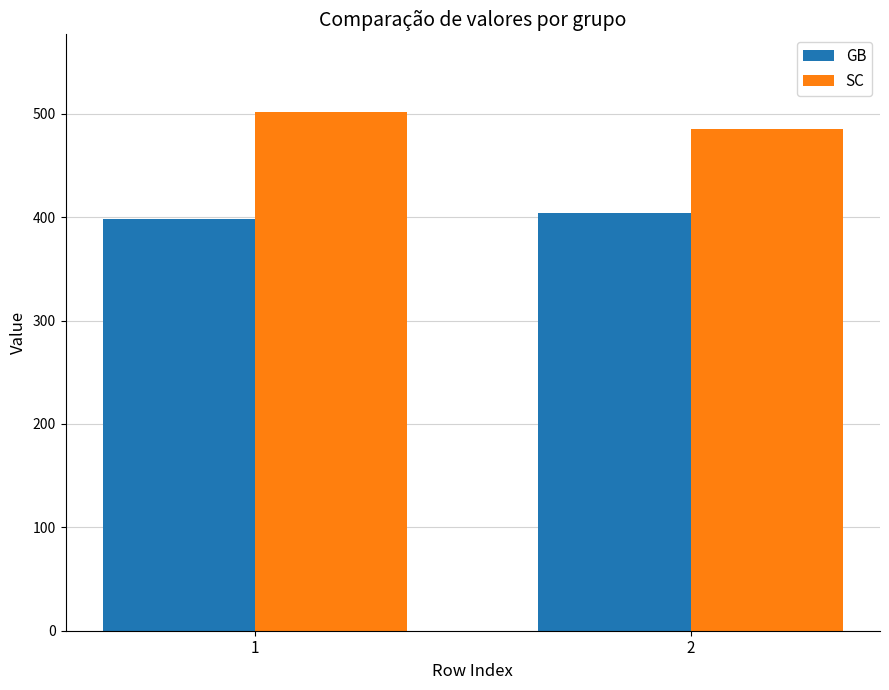

Where is SC nearest to the value 493?

2